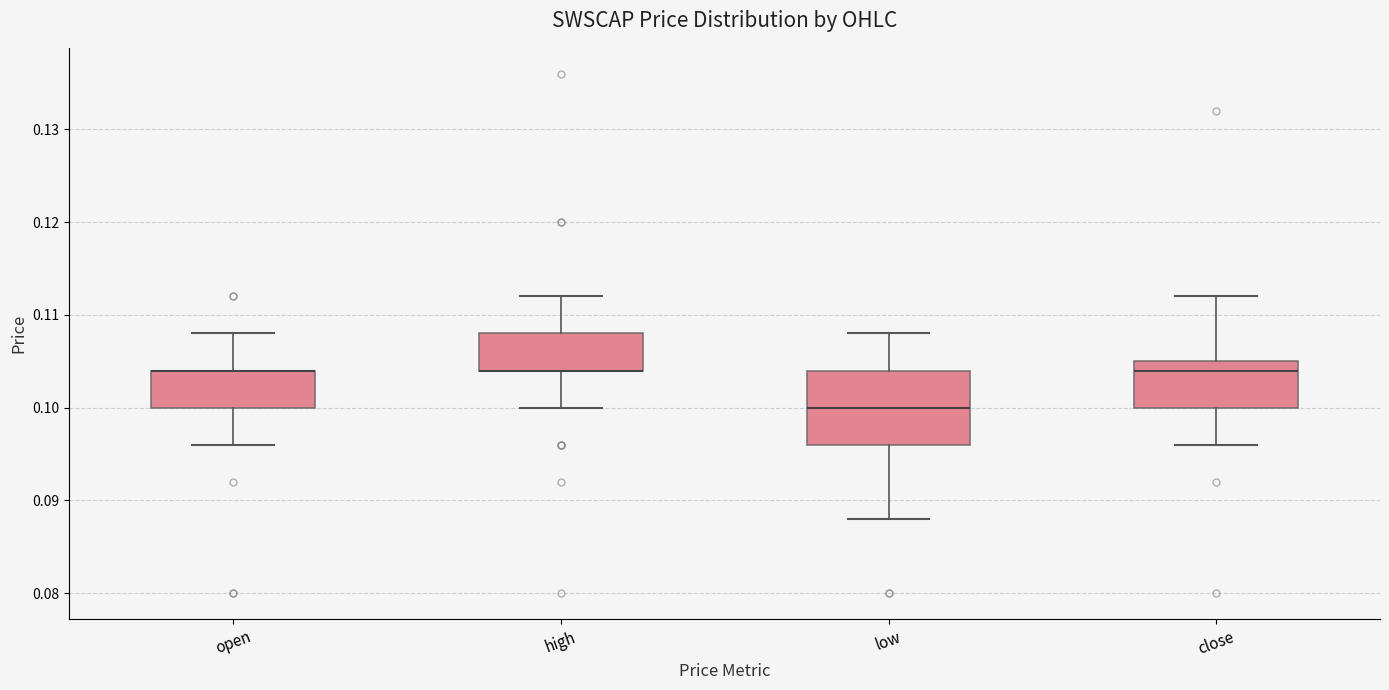

Reading left to right, read every box against the y-axis: the position of its median line, the range the box covers, and the ends of its whiskers. The values are not printed on the chart, so give them approximately, as read against the axis.

open: median 0.104 (drawn on the box's upper edge), box 0.100 to 0.104, whiskers 0.096 to 0.108
high: median 0.104 (drawn on the box's lower edge), box 0.104 to 0.108, whiskers 0.100 to 0.112
low: median 0.100, box 0.096 to 0.104, whiskers 0.088 to 0.108
close: median 0.104, box 0.100 to 0.105, whiskers 0.096 to 0.112